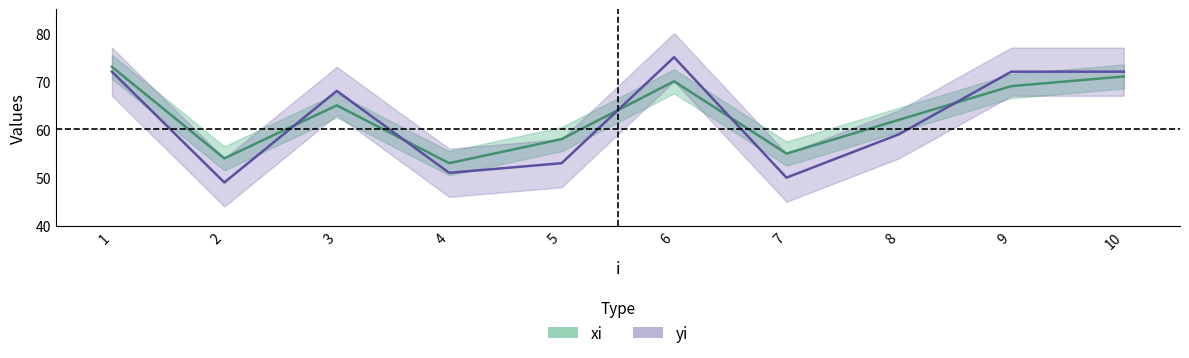

Which series has the largest range (max minus min)?

yi